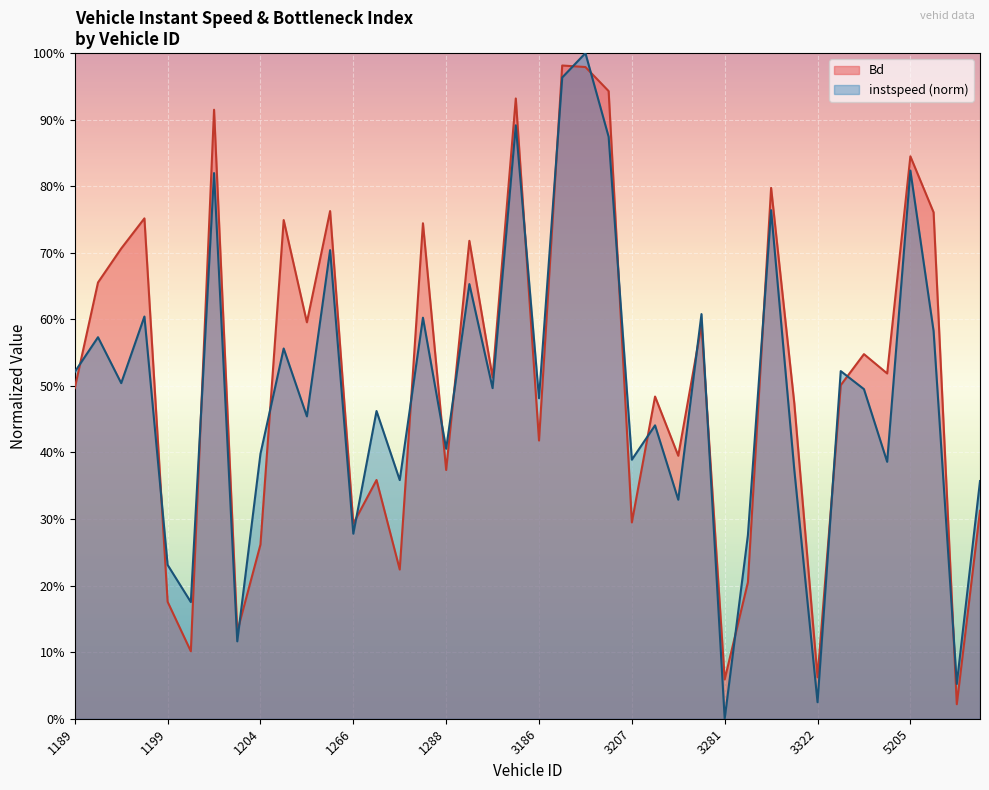

Is the value of instspeed at 3208 greater than the value of Bd at 3293?

No